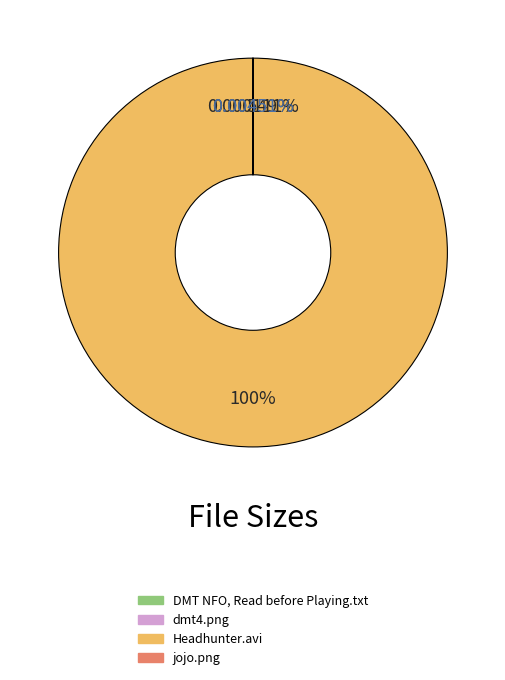

Is there a majority slice in this chart?

Yes